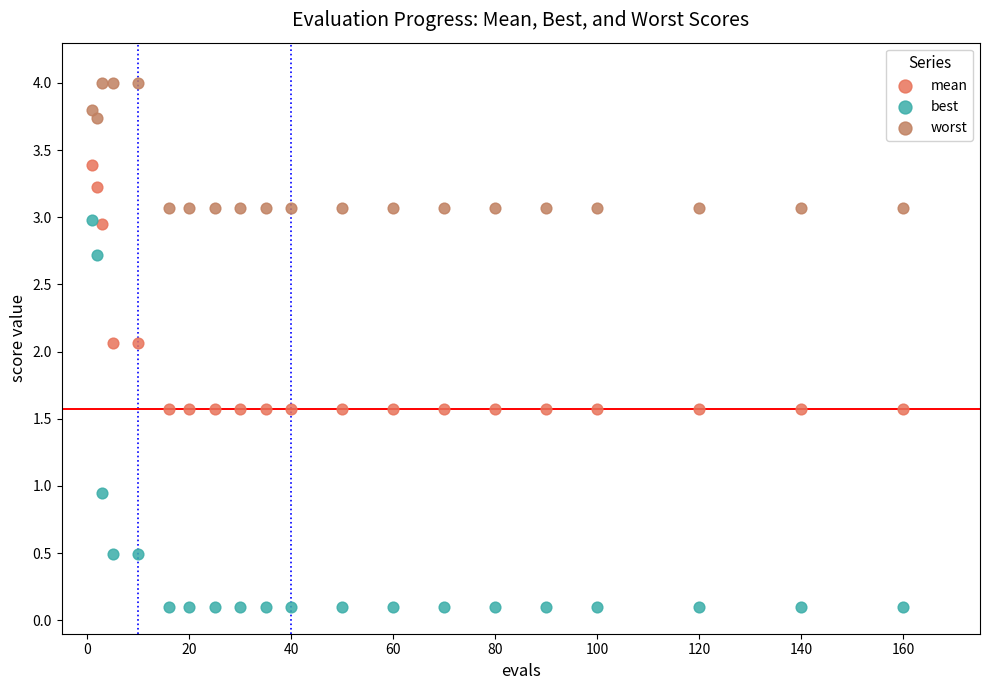

Which series has the largest Y range (max minus min)?

best